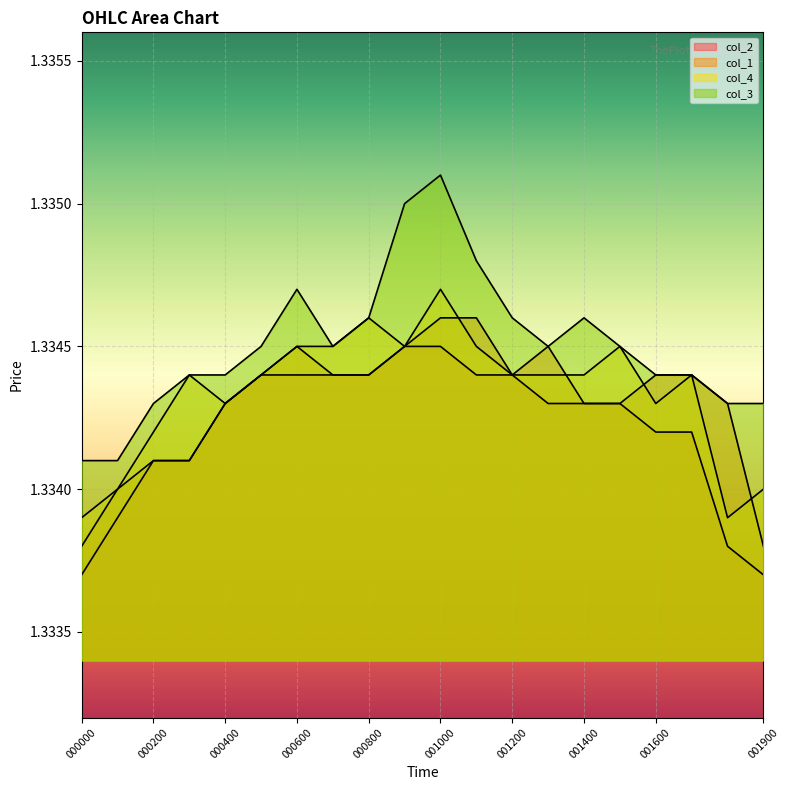

Which series has the largest range (max minus min)?

col_3